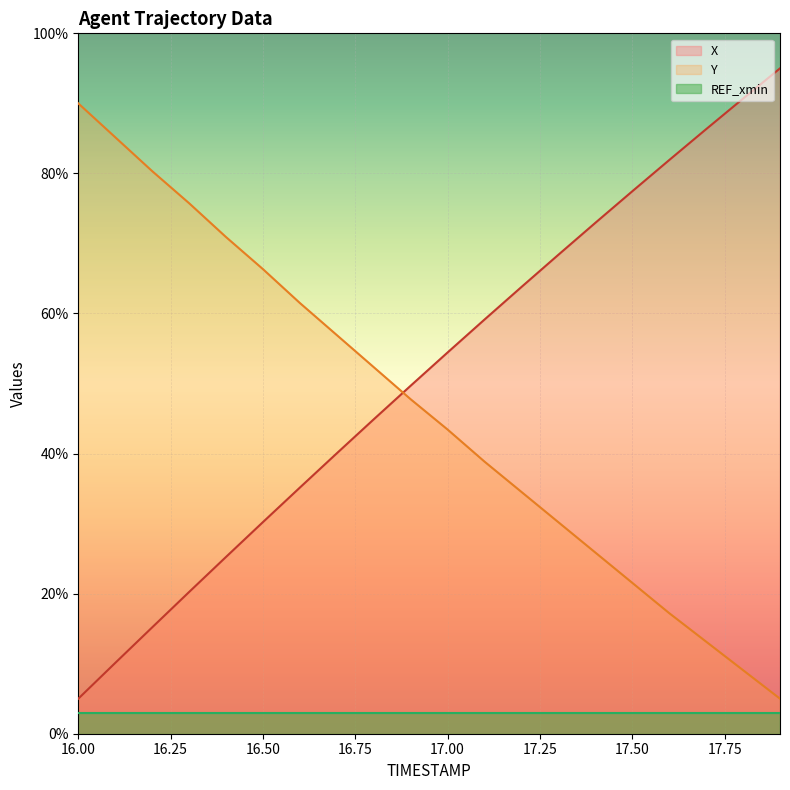

What is the greatest value displayed?

95.0